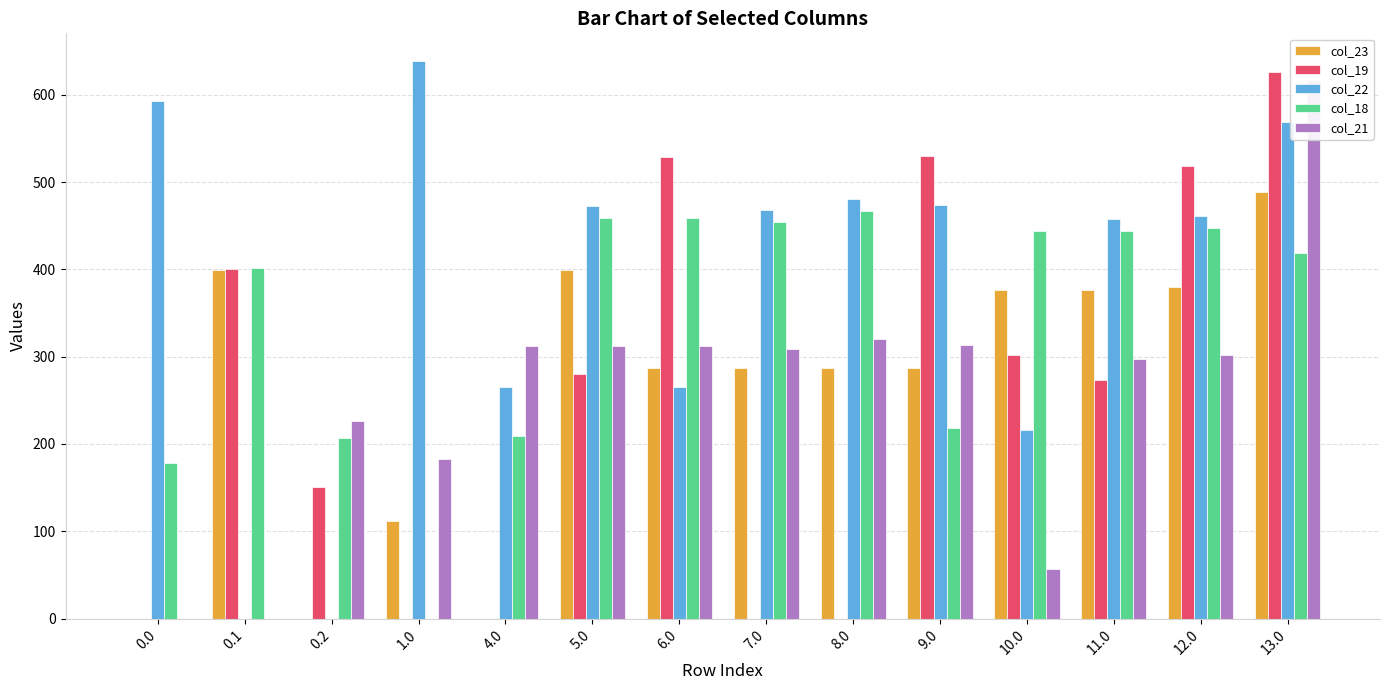

Which has a higher value, 11.0 or 12.0?

12.0